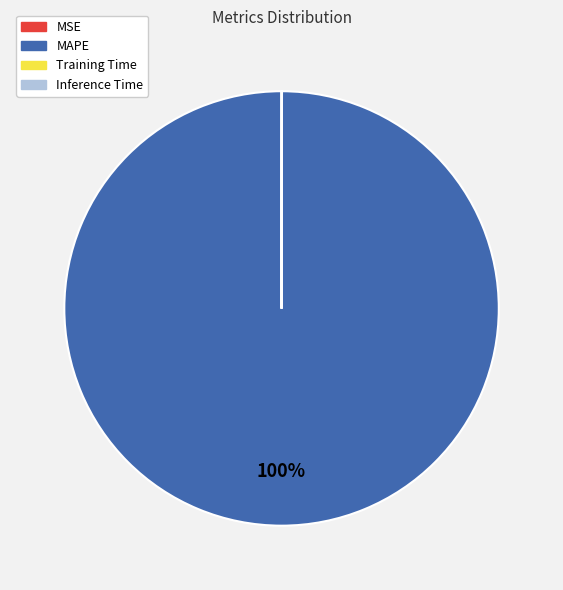

Is it true that MAPE is 100% of the pie?

True